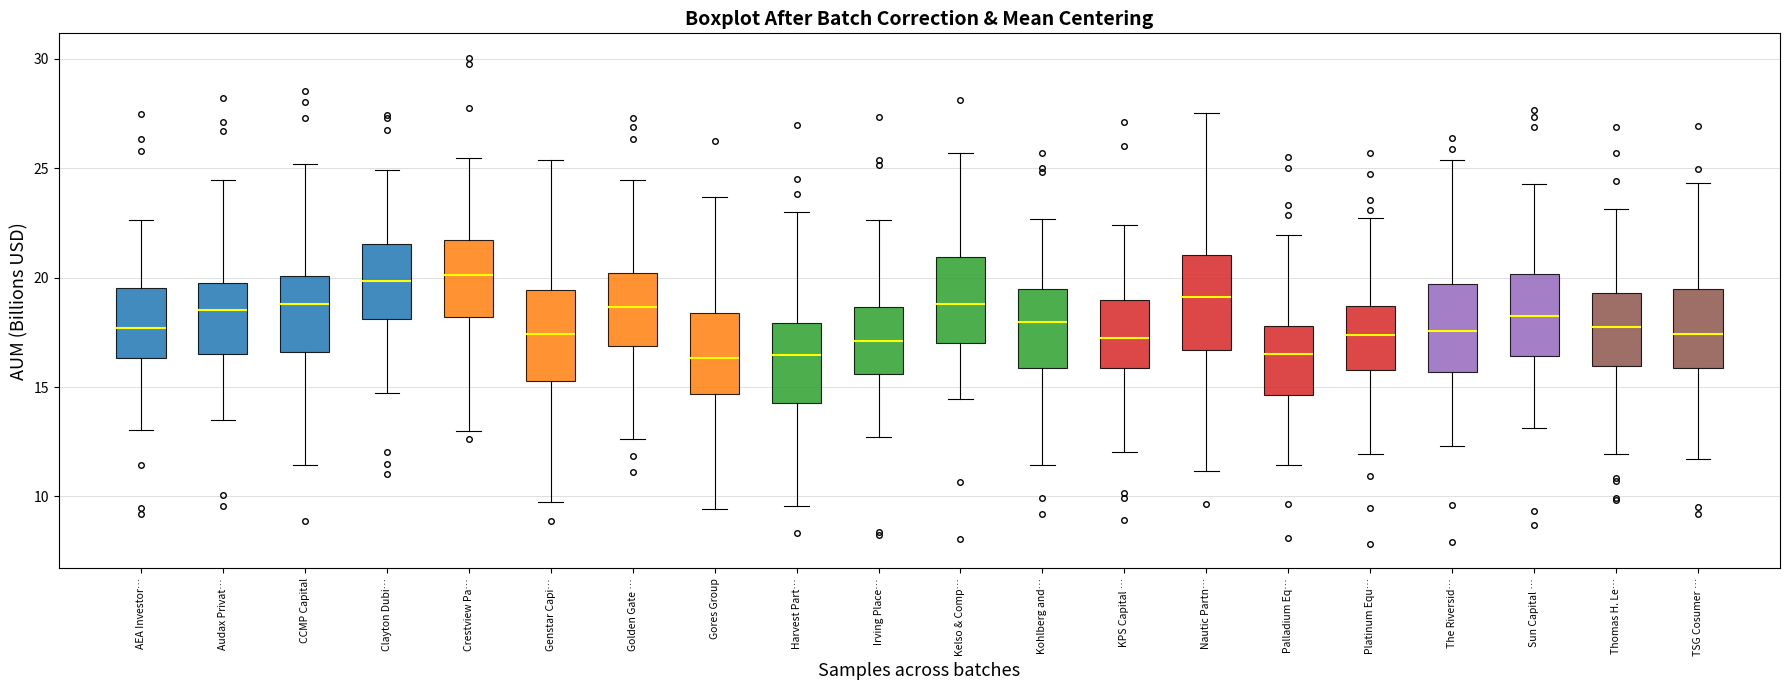

Where does the median line of the box for Gores Group sit on the y-axis? The values are not printed on the chart, so give them approximately, as read against the axis.

16.5